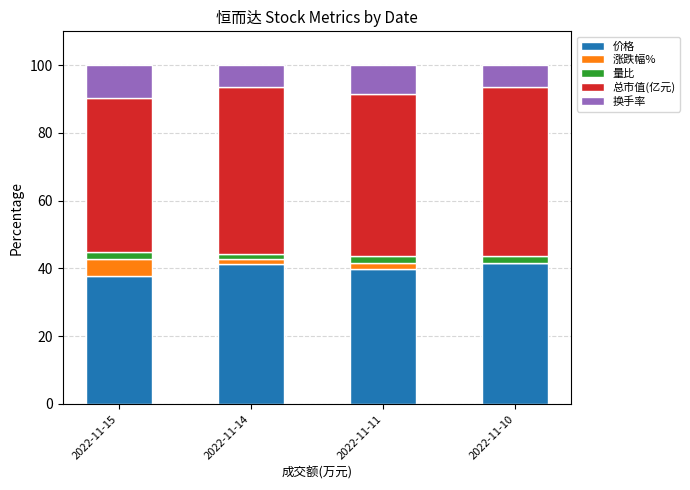

What is the sum of all 价格 values?

160.5